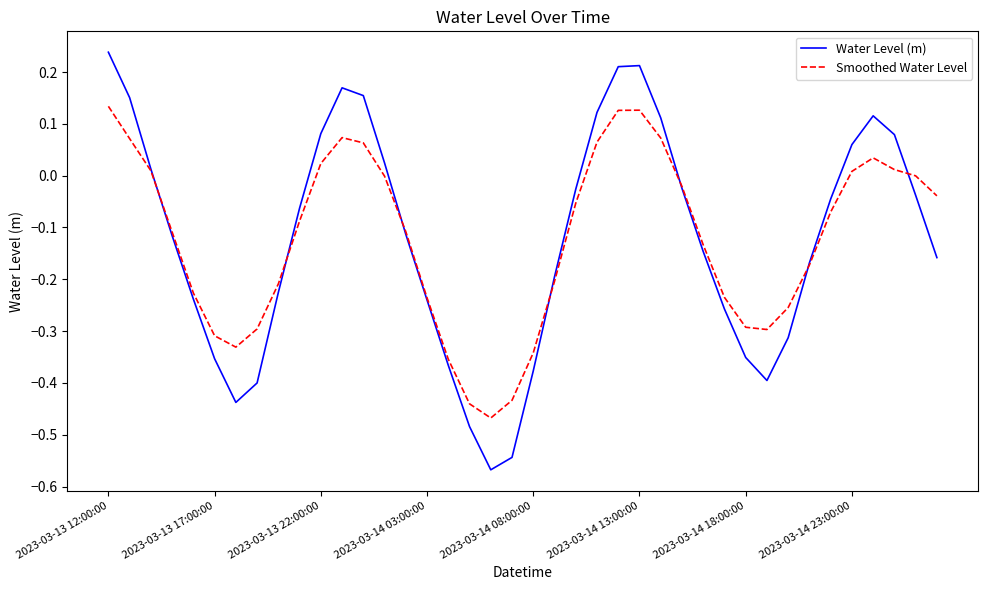

List the series in order of their peak value, lowest first.

Smoothed Water Level, Water Level (m)